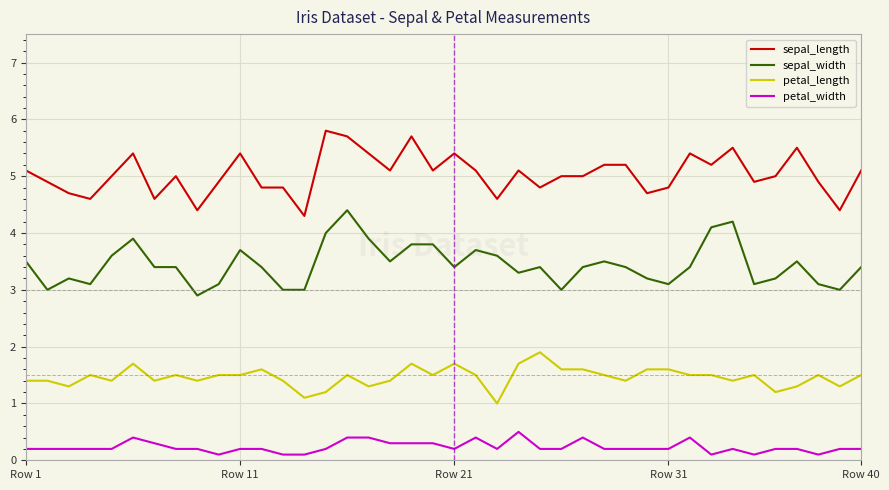

Which series has the largest total across all categories?

sepal_length